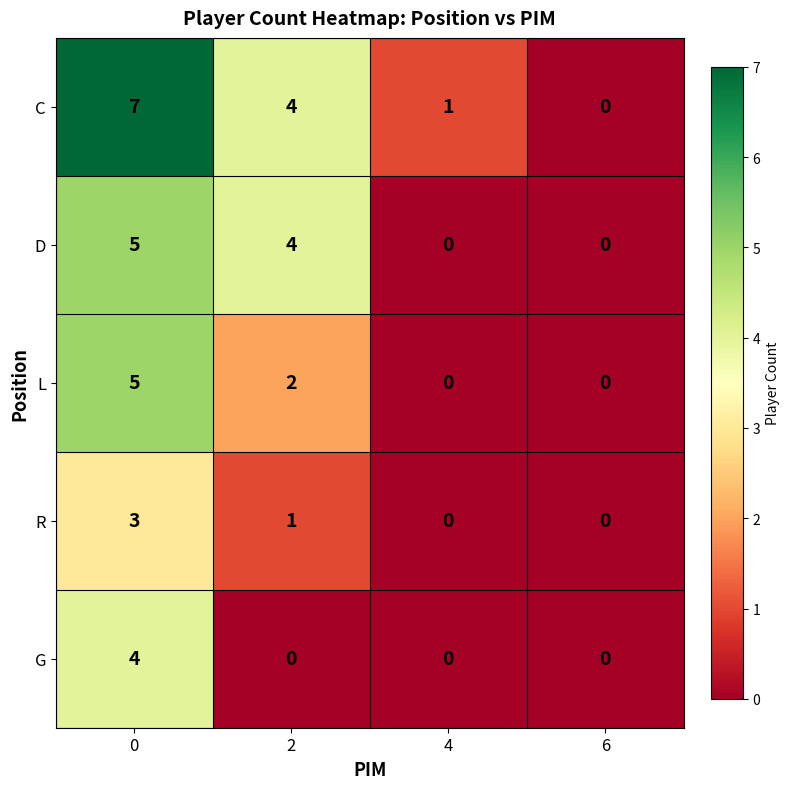

What value does the R series have at 0?

3